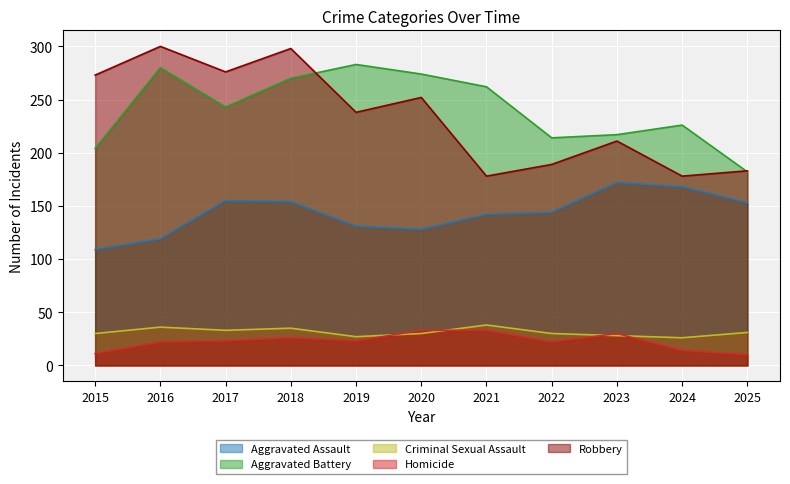

What is the average value of the Robbery series?

234